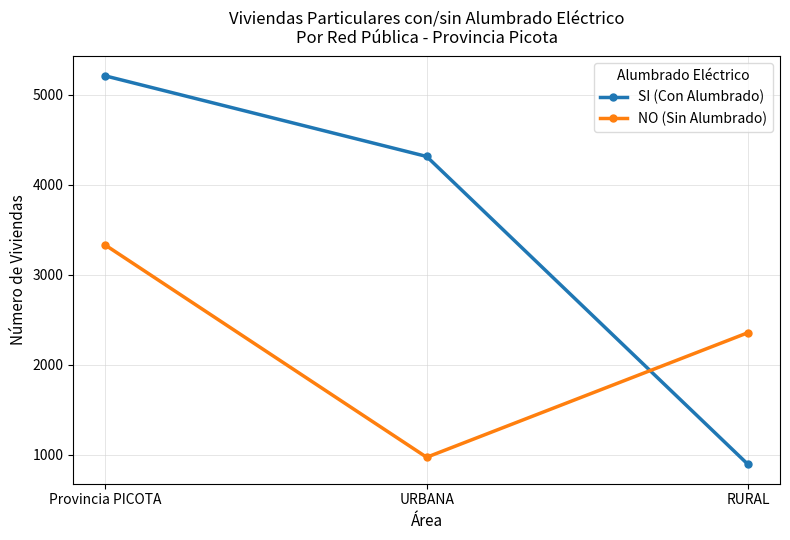

How many SI (Con Alumbrado) values are between 895 and 5210?

3